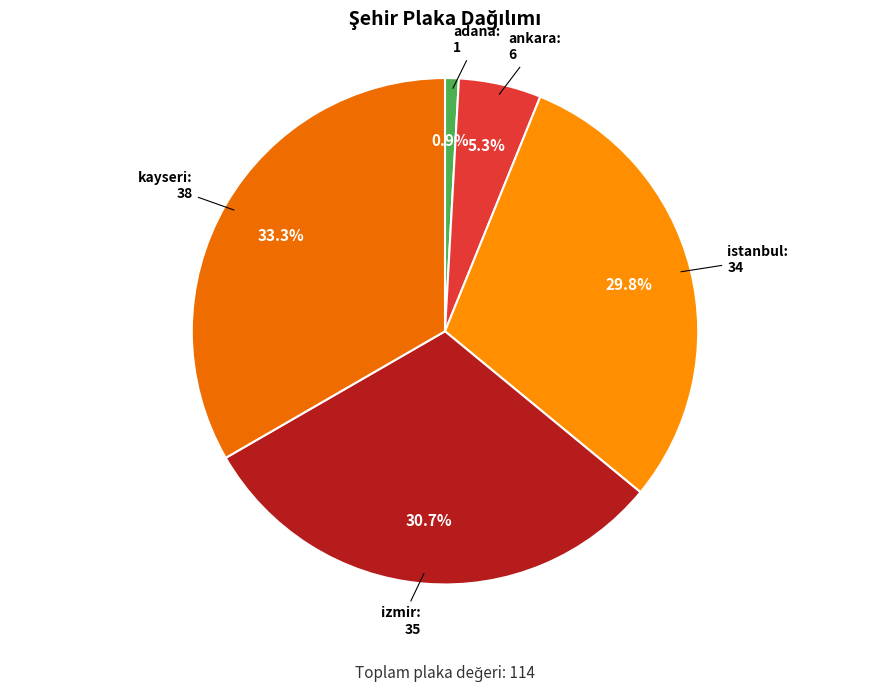

How many segments does this pie chart have?

5